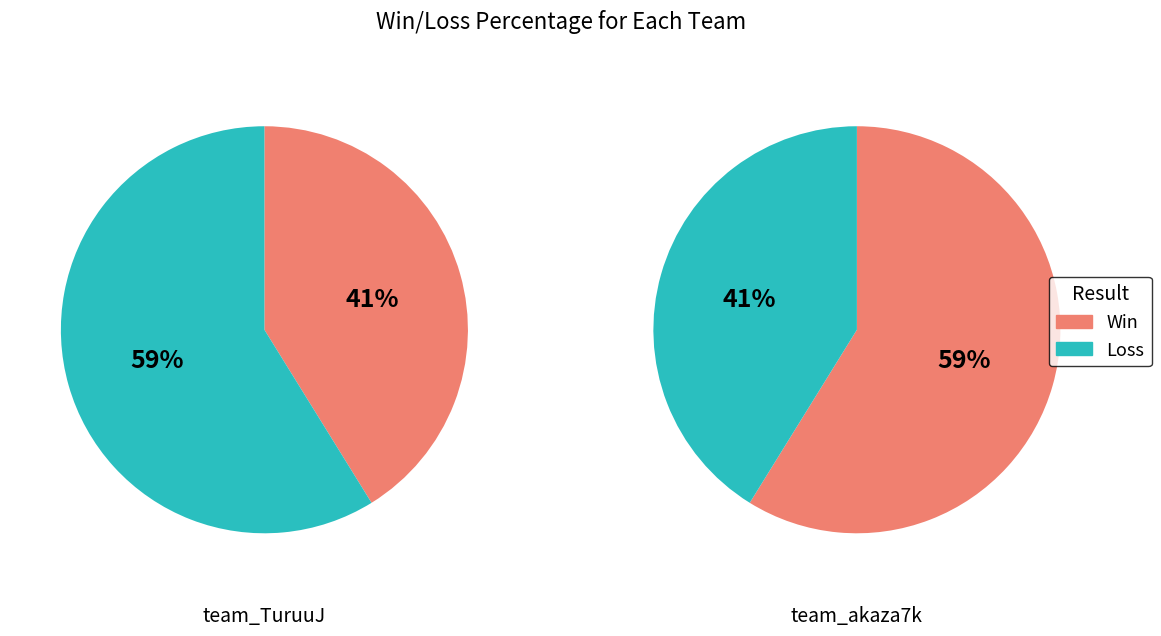

What is the difference between the highest and lowest values at team_TuruuJ?

3